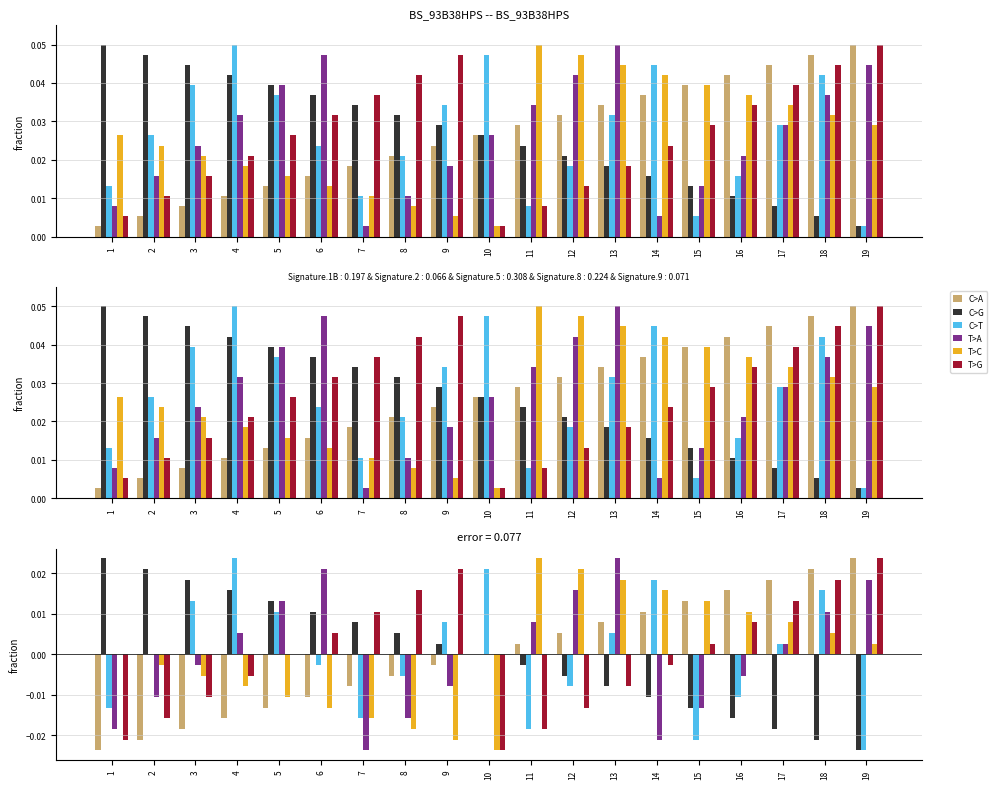

How many groups of bars are there?

19